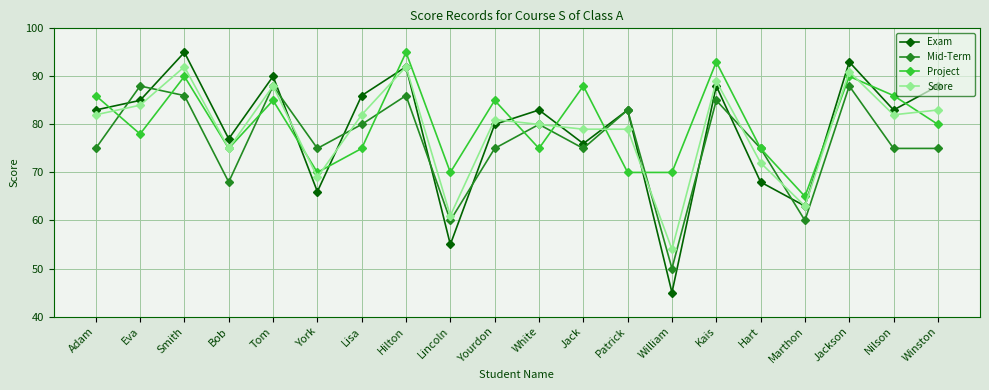

Between which two adjacent categories do Exam and Mid-Term first intersect?

Adam and Eva